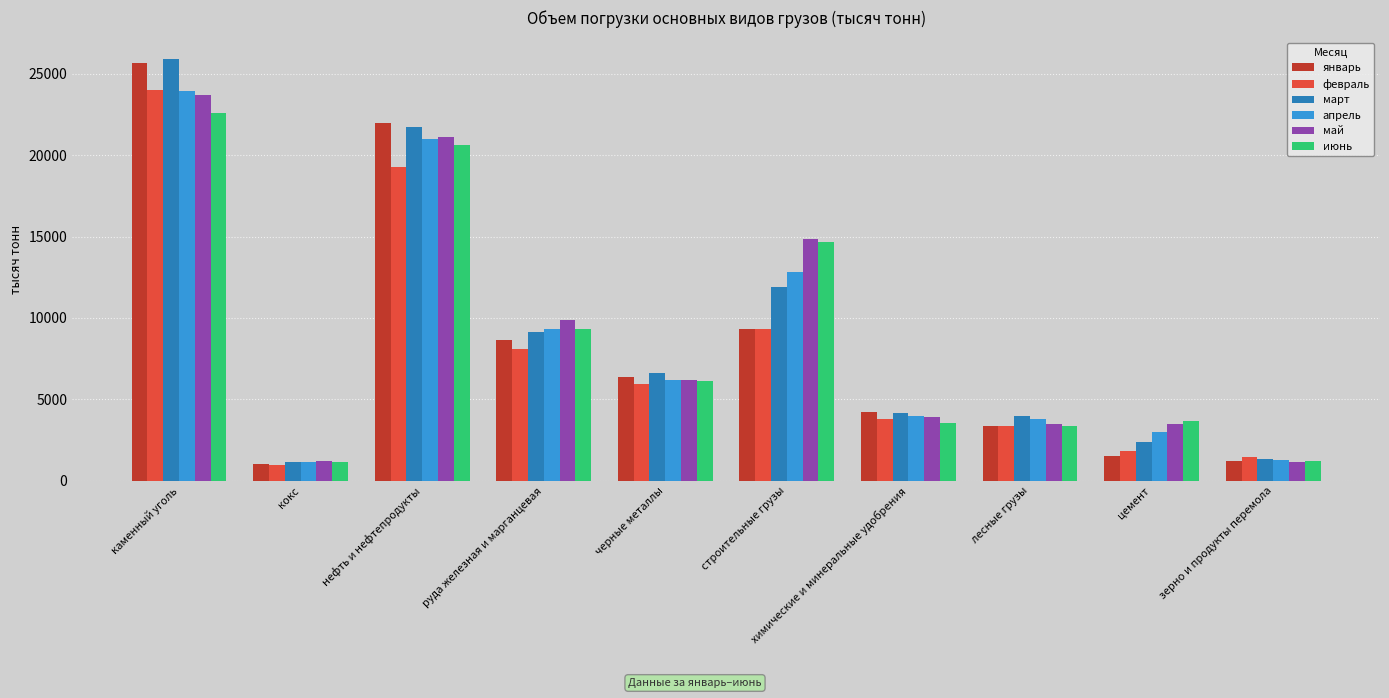

At which label does май first exceed 6198?

каменный уголь